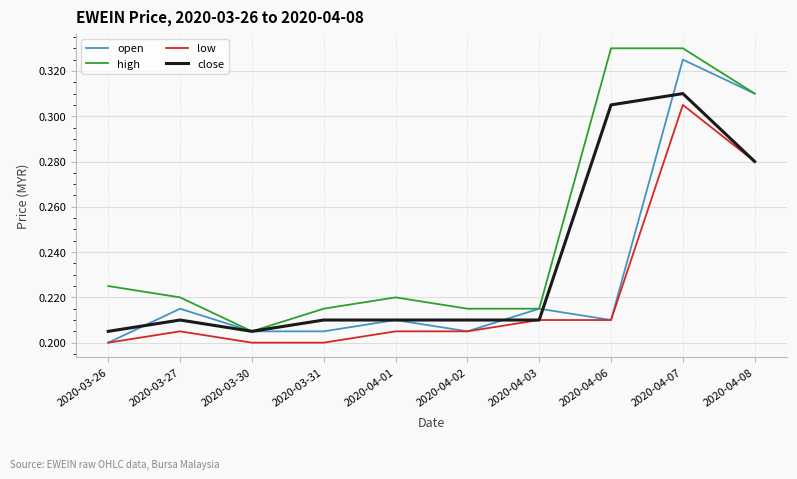

At which category does high reach its first local peak?

2020-04-01